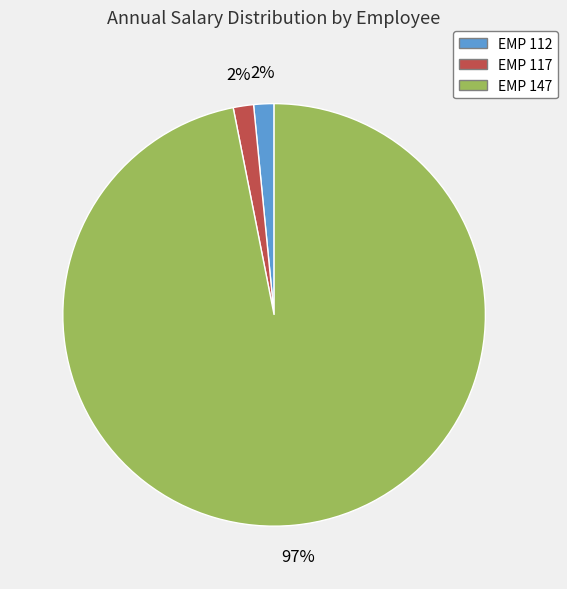

Count the number of slices in the pie.

3